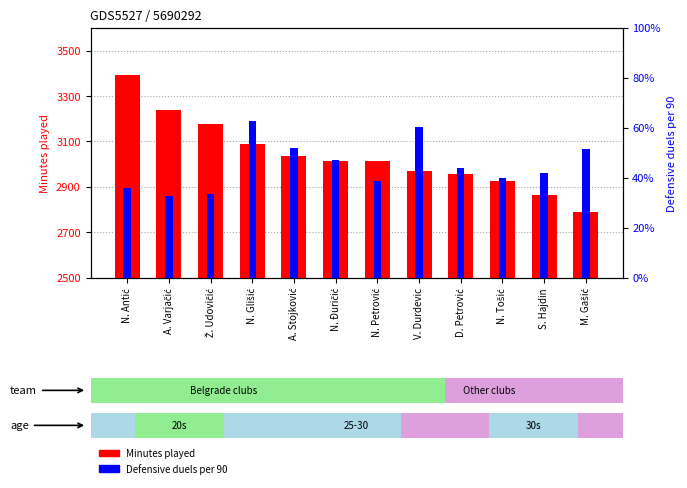

Rank the series by their maximum value, from highest to lowest.

Minutes played, Defensive duels per 90